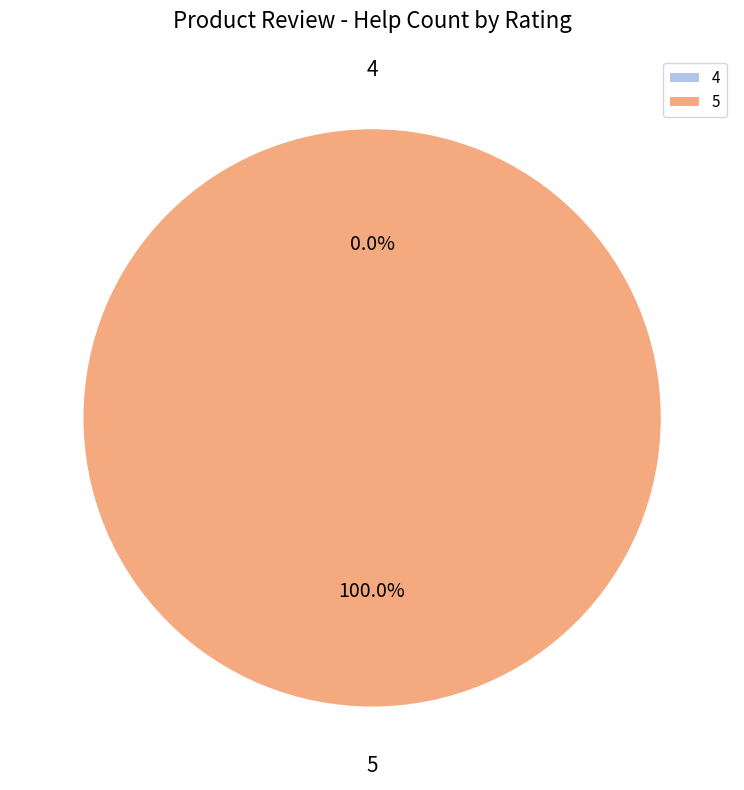

The 5 slice represents 100% of the pie. True or false?

True